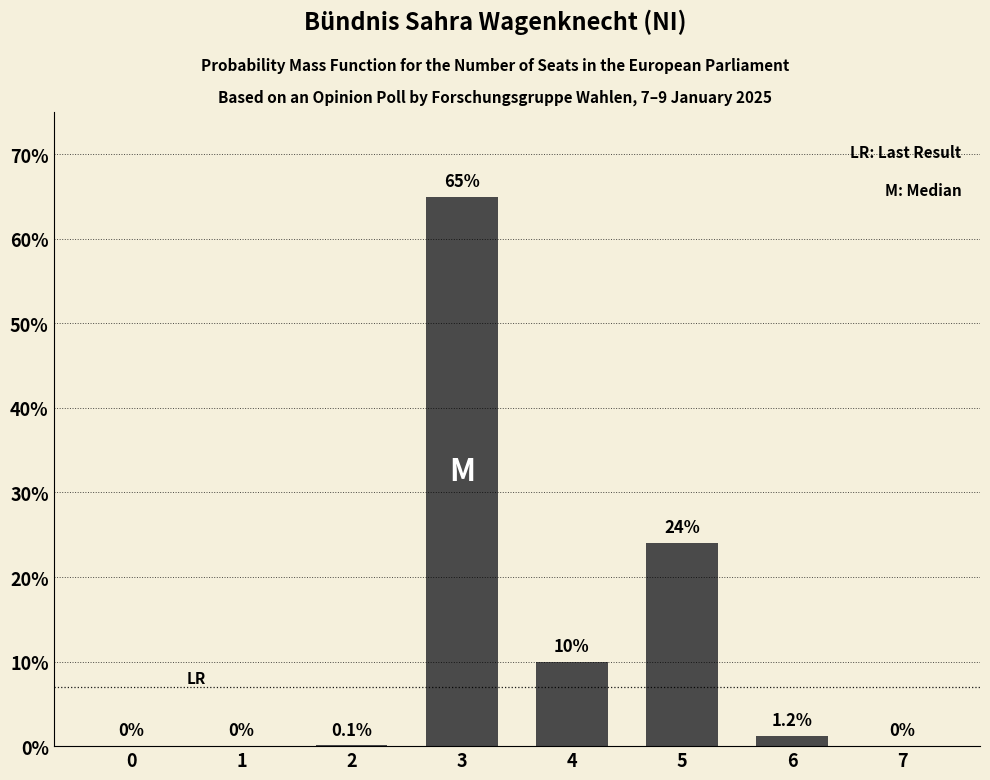

What is the approximate value at 4?

10.0